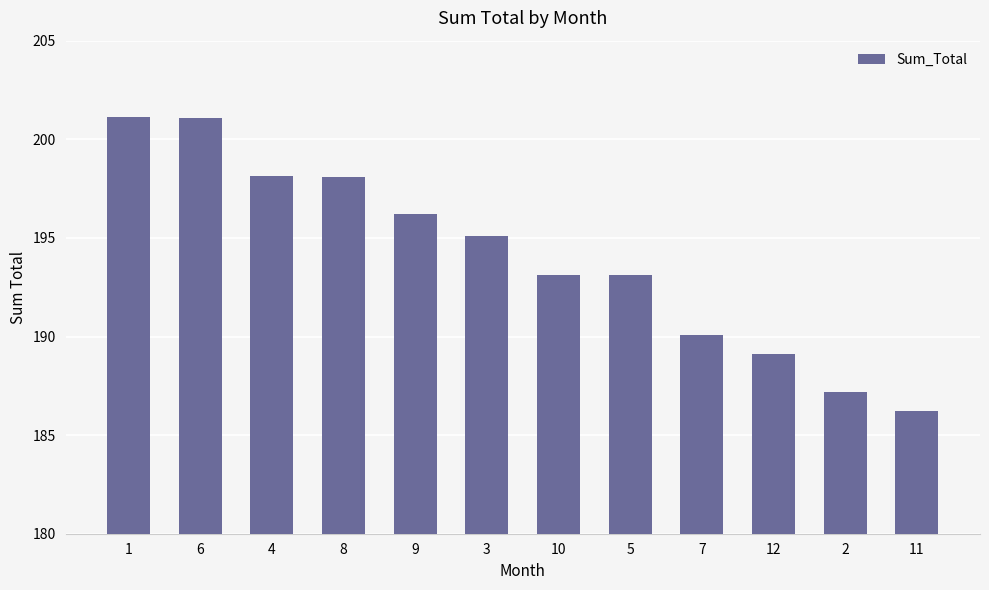

Reading left to right, list all the values displayed in this chart.

1=201.1	6=201.1	4=198.1	8=198.1	9=196.2	3=195.1	10=193.1	5=193.1	7=190.1	12=189.1	2=187.2	11=186.2